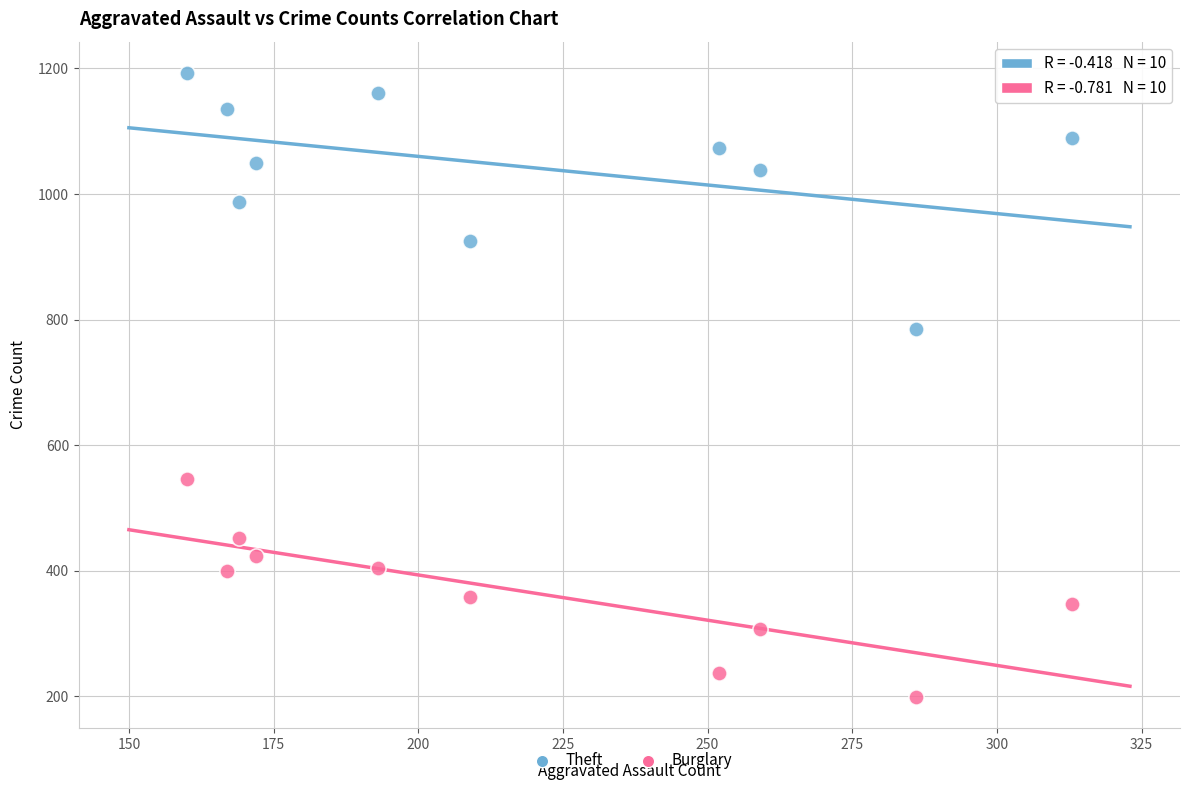

What are all the series names shown in the legend?

Theft, Burglary